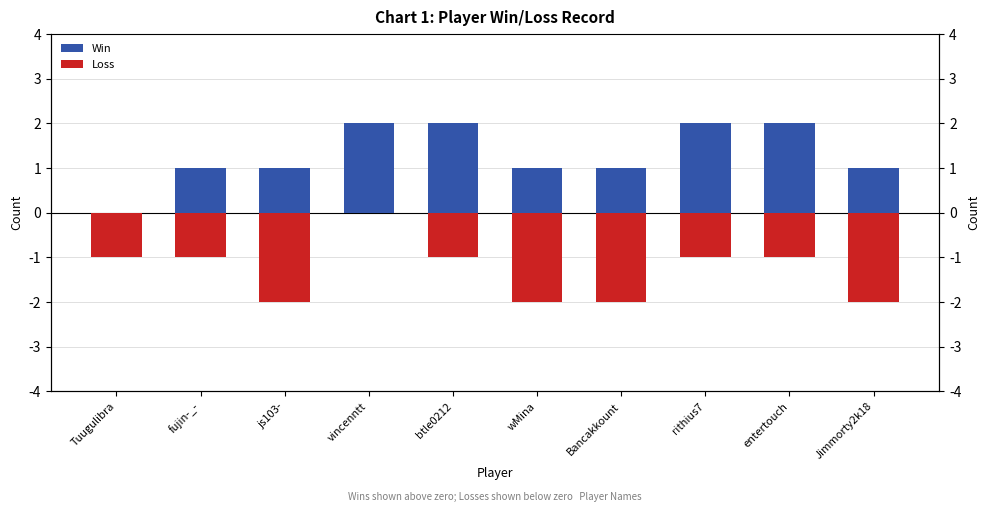

At which label does Win first exceed 1?

vincenntt